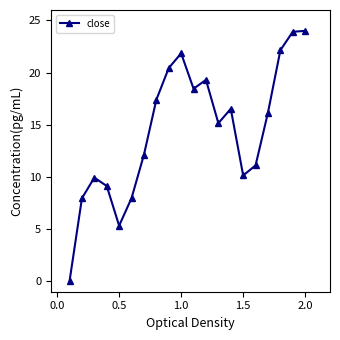

How many positive values are there?

19